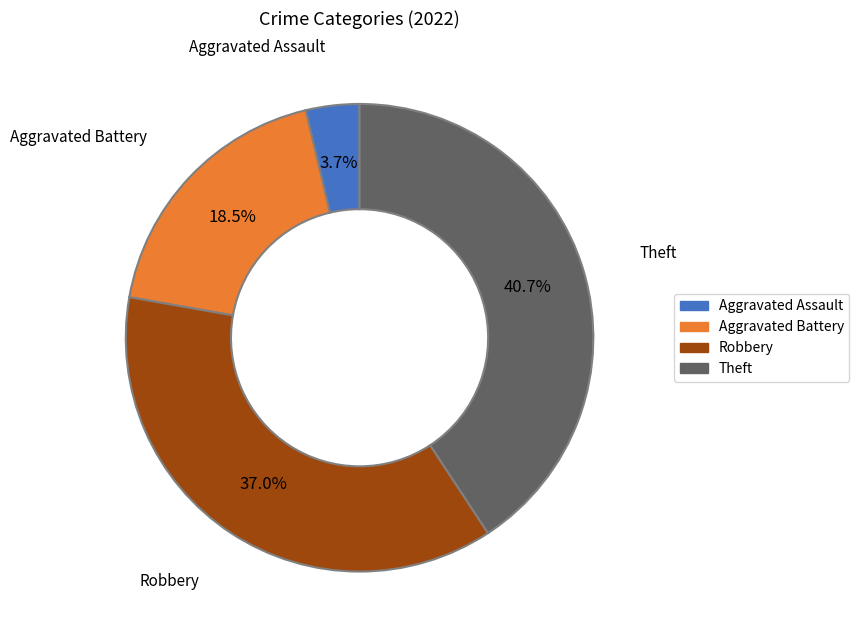

Does any single category account for the majority?

No